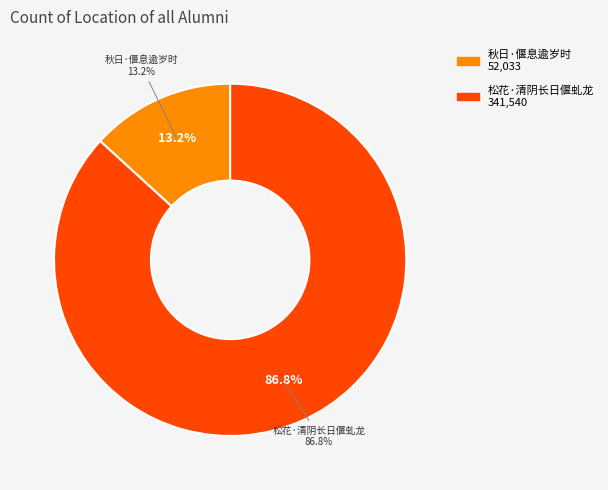

What percentage is the 松花·清阴长日偃虬龙 slice, to the nearest percent?

87%